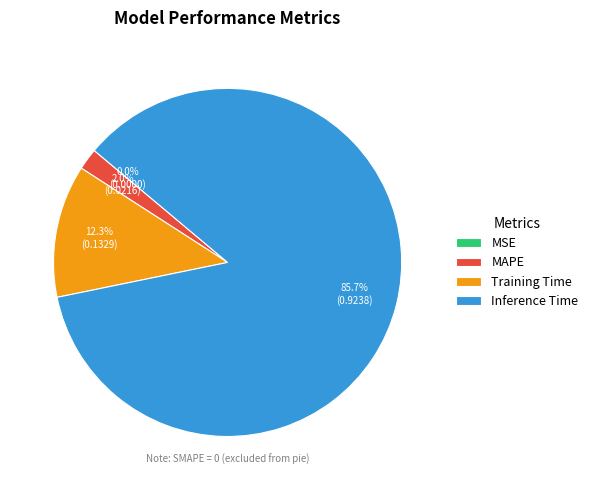

What portion of the pie excludes MAPE?

98.0%